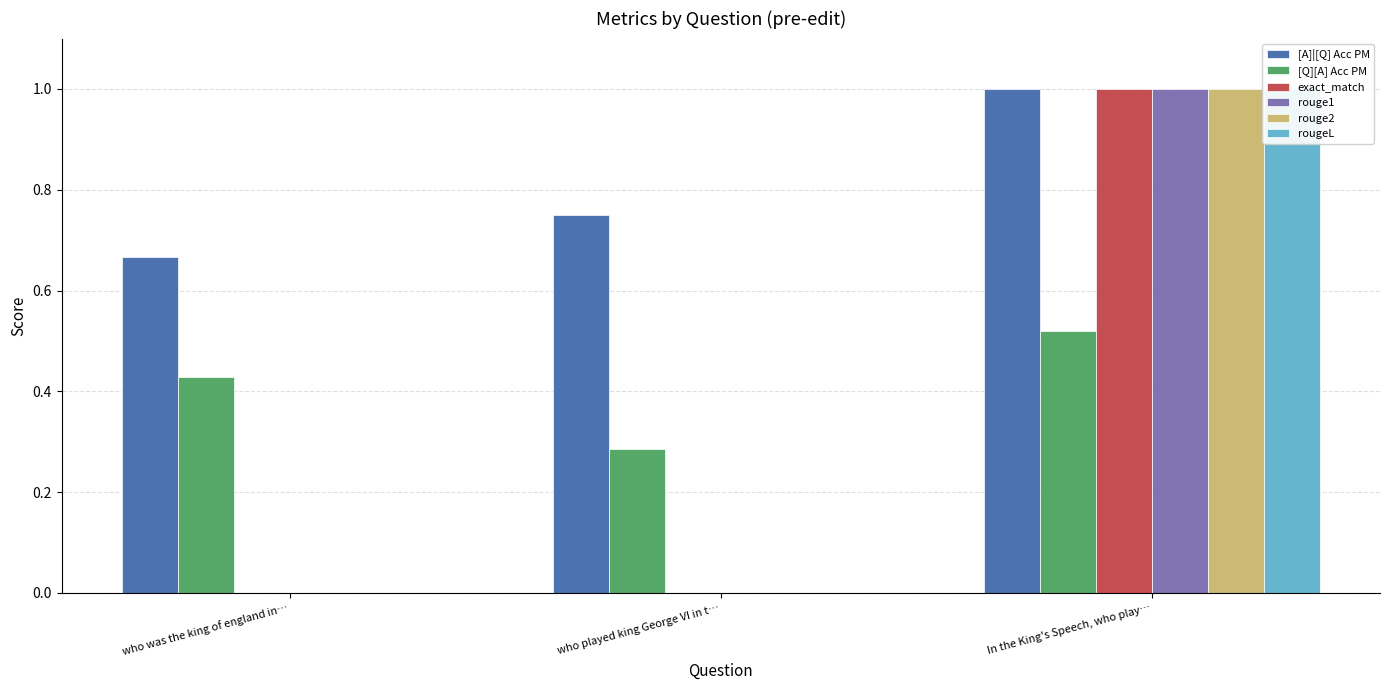

The value of rouge1 at In the King's Speech, who play… is 1.0. True or false?

True